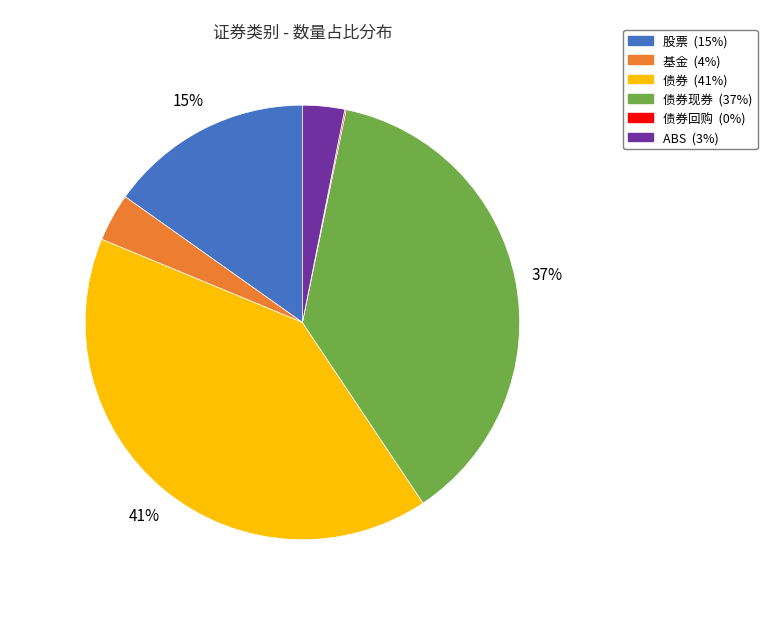

Is there a majority slice in this chart?

No